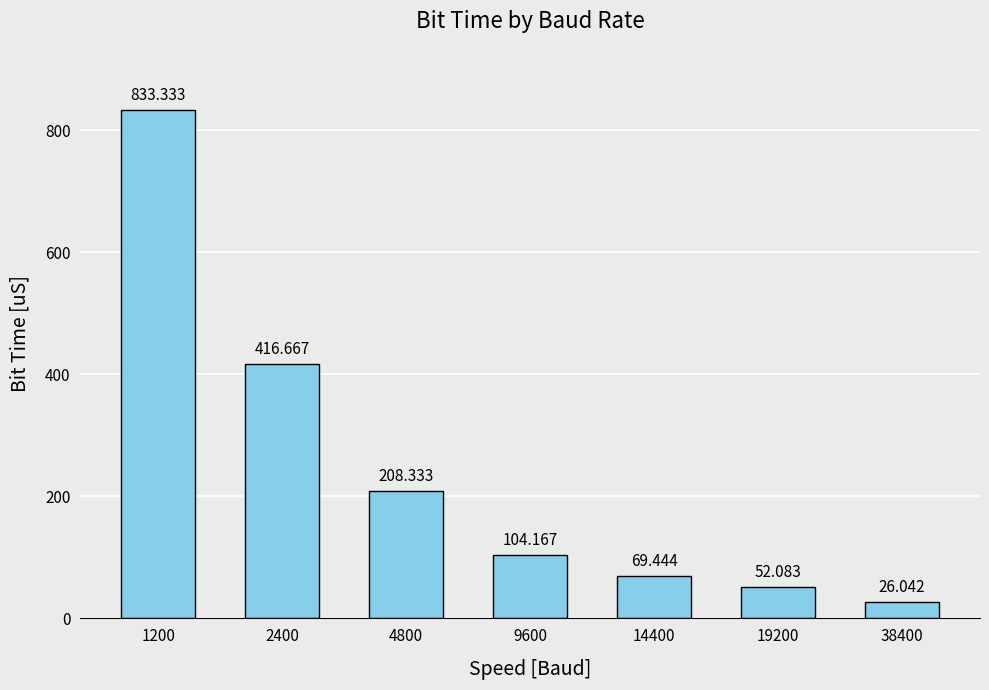

What is the change in value from 2400 to 4800?

-208.3